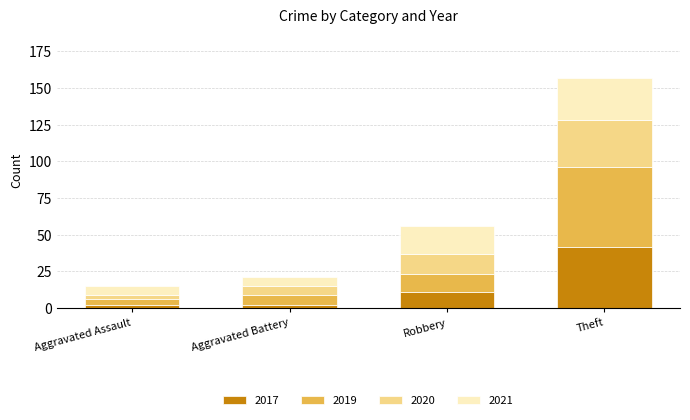

Reading left to right, transcribe the values for 2017.

Aggravated Assault=2	Aggravated Battery=2	Robbery=11	Theft=42